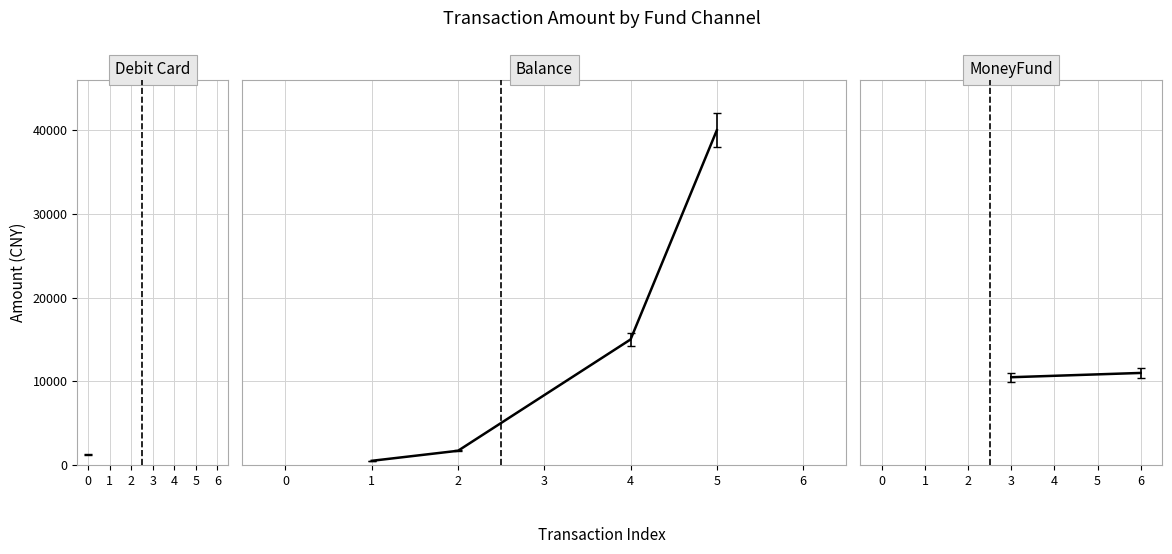

List the labels in order of value, smallest first.

1, 2, 4, 5